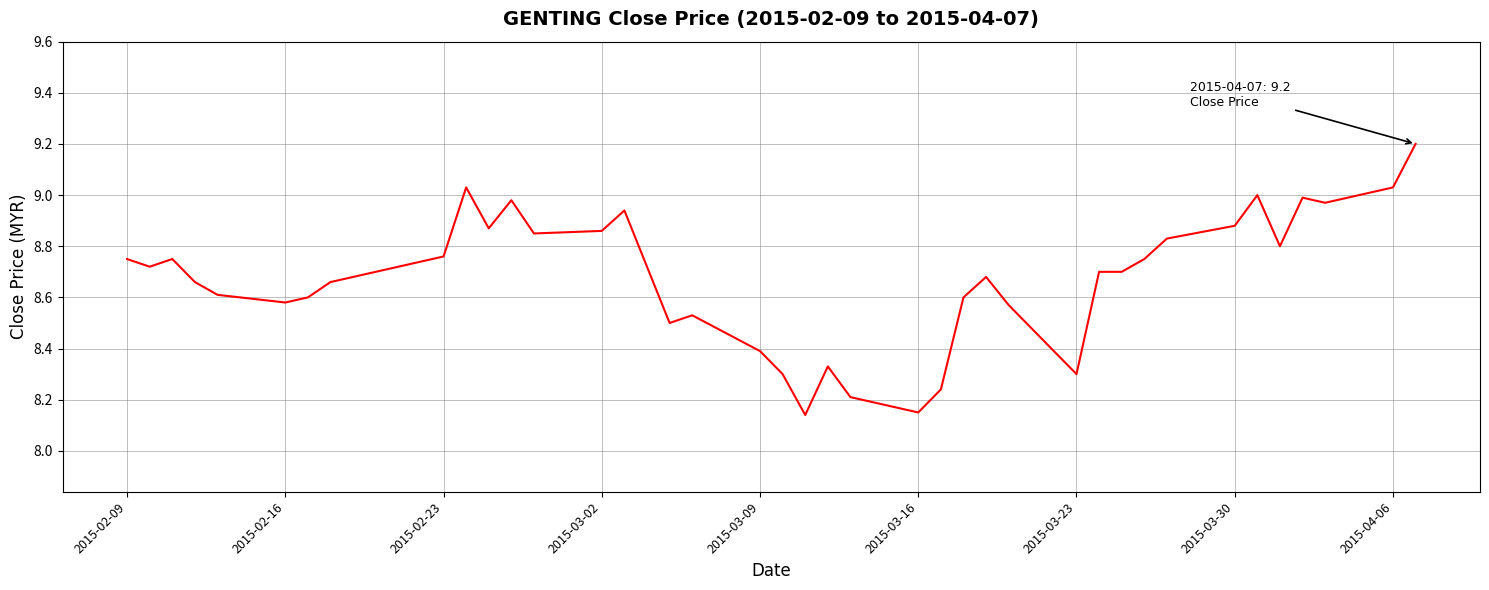

True or false: the data has more than 1 interior local peaks.

True